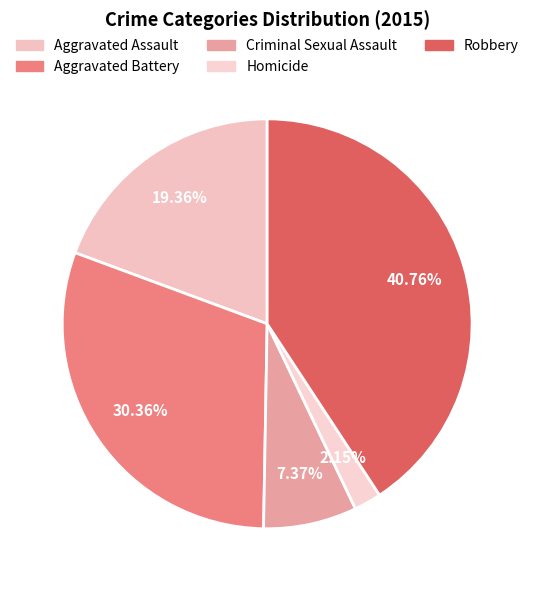

True or false: Robbery accounts for 41% of the total.

True